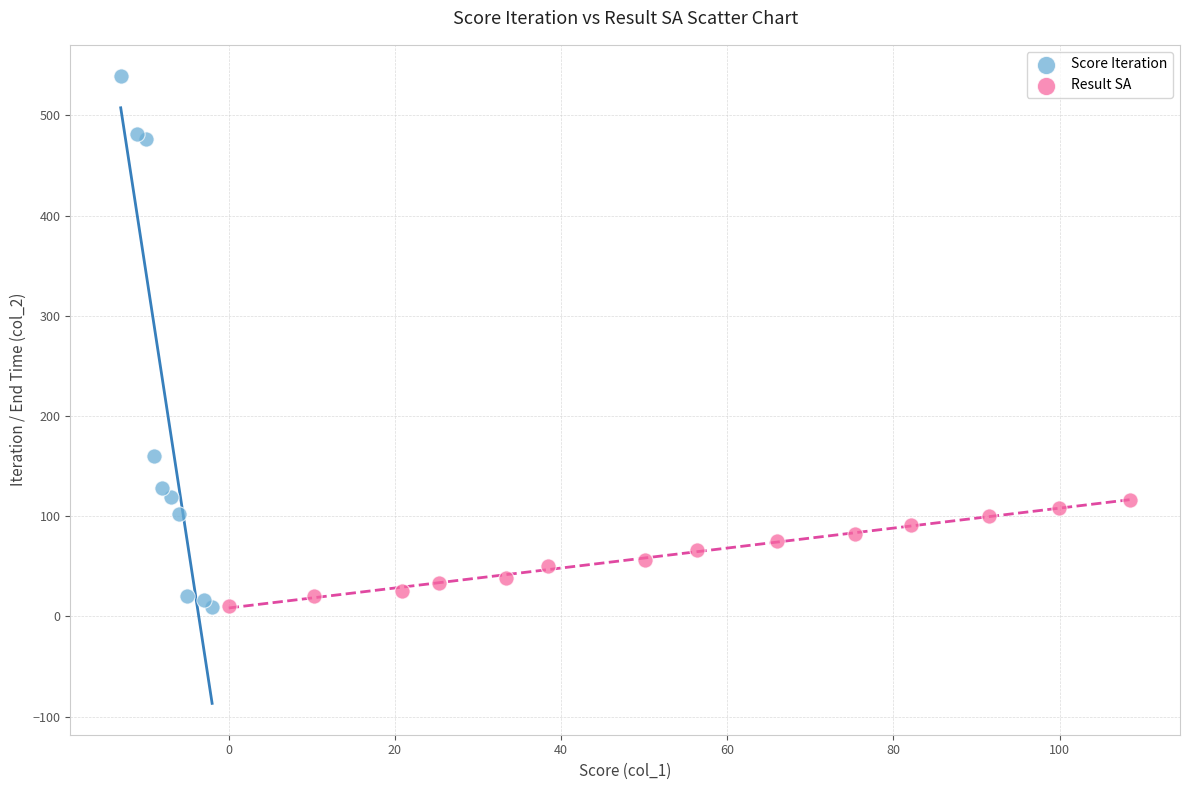

Which series reaches the maximum Y coordinate?

Score Iteration